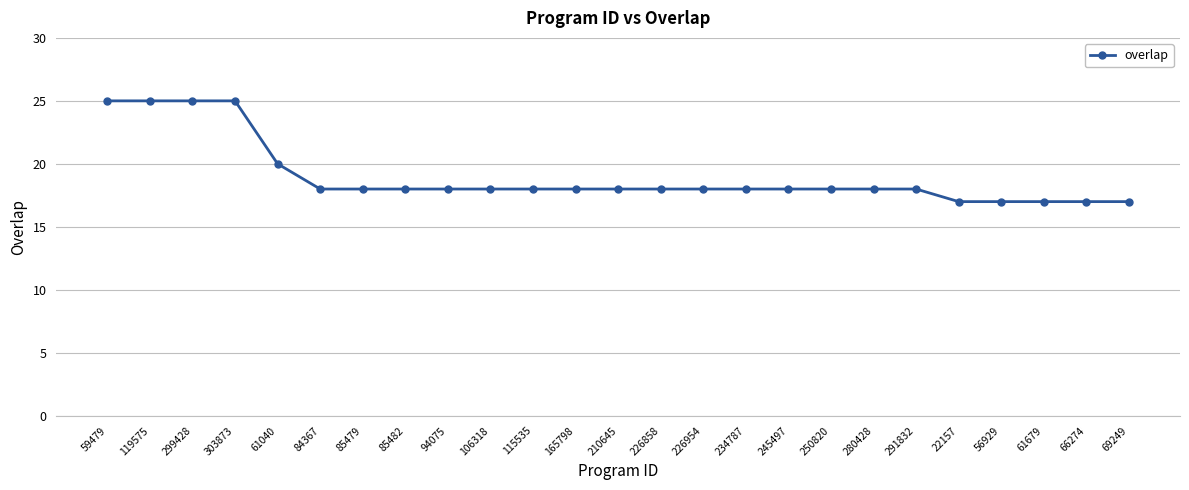

What is the difference between the maximum and minimum values?

8